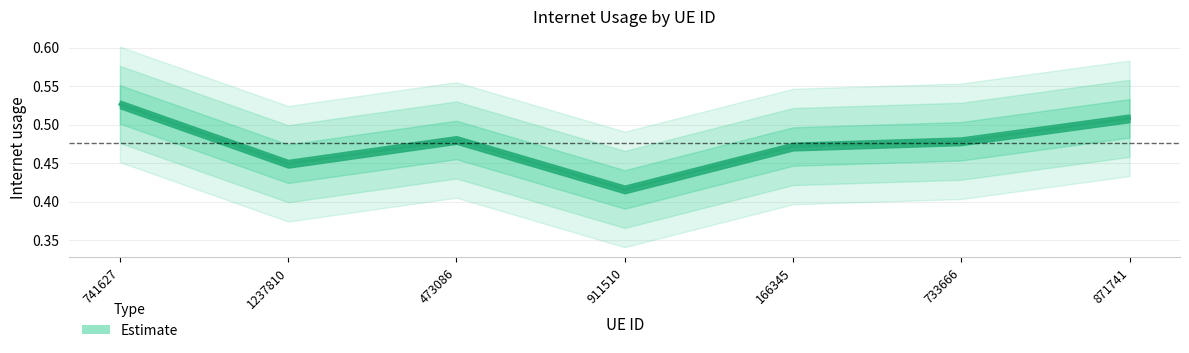

What is the smallest value displayed?

0.4